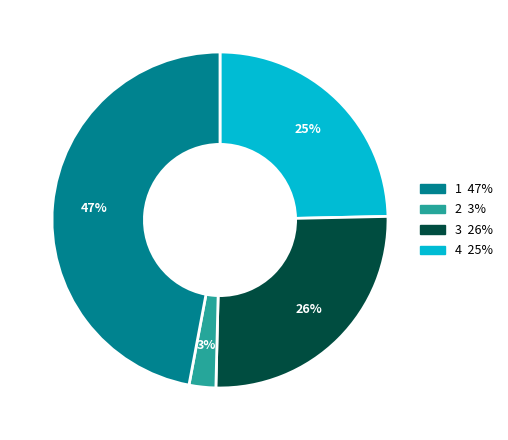

Does any single category account for the majority?

No